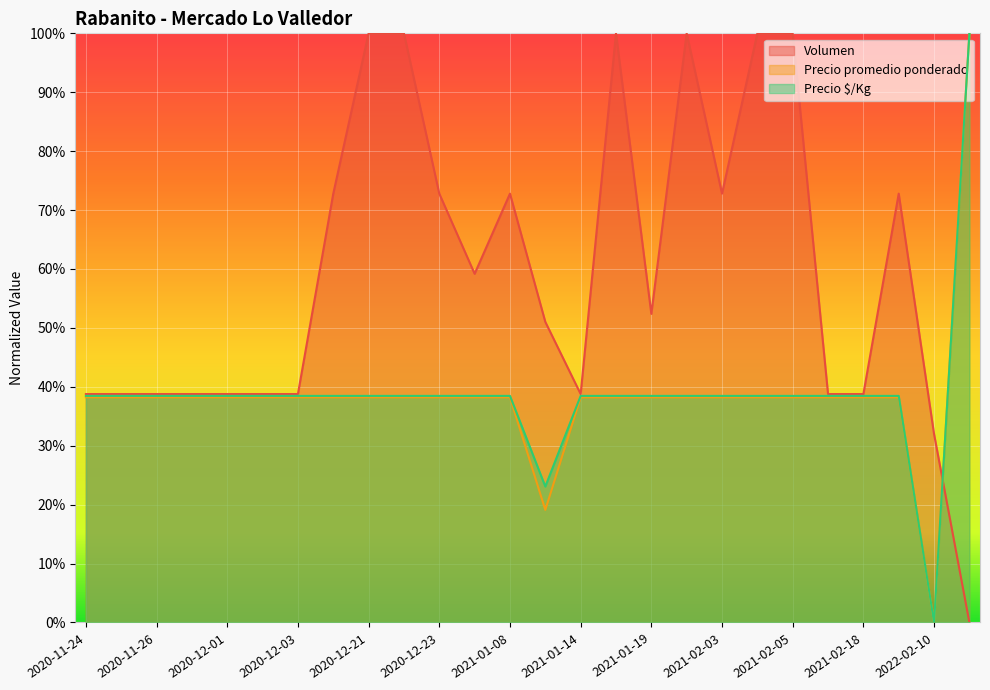

What is the label of the 24th point from the left?

2022-02-10